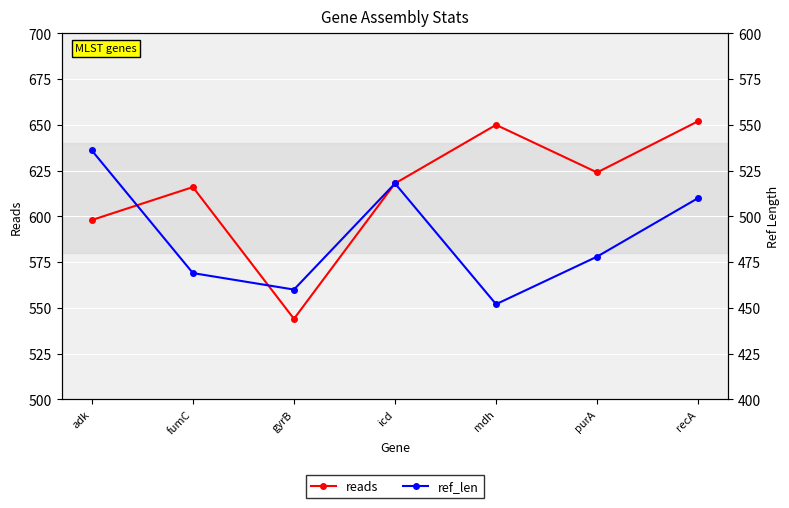

True or false: ref_len and reads cross at least once.

False